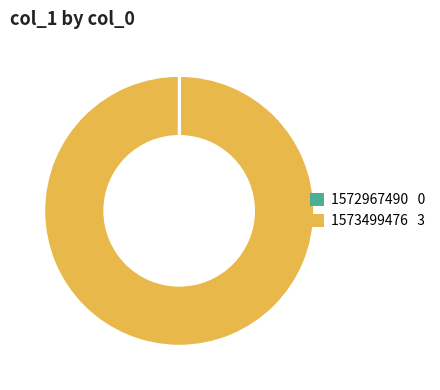

Does any single category account for the majority?

Yes